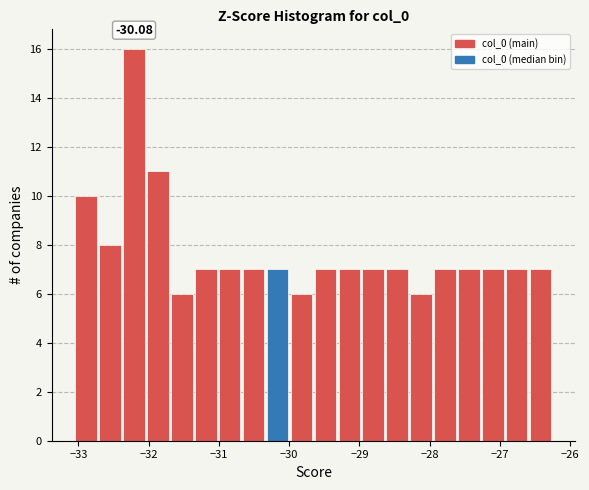

Read against the x-axis, roughly where is the centre of the tallest bar?

-32.2